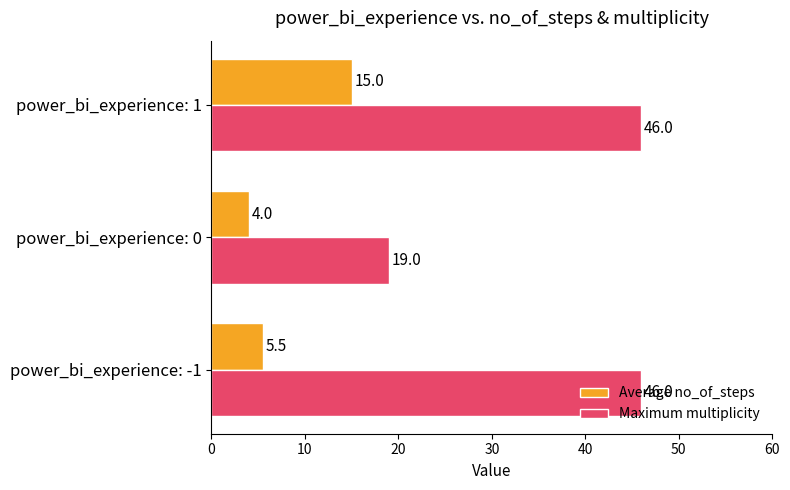

What is the total value across all series at power_bi_experience: 1?

61.0